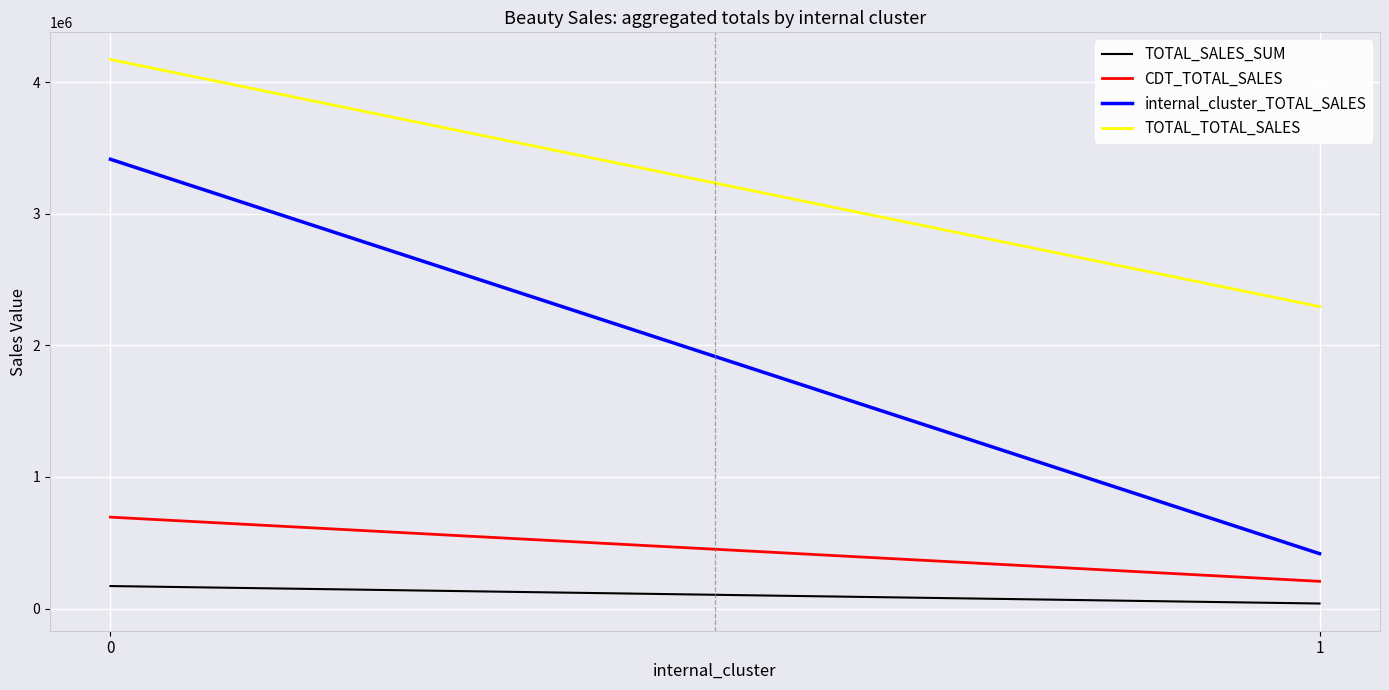

What is the spread (max minus min) of values at 1?

2257993.0